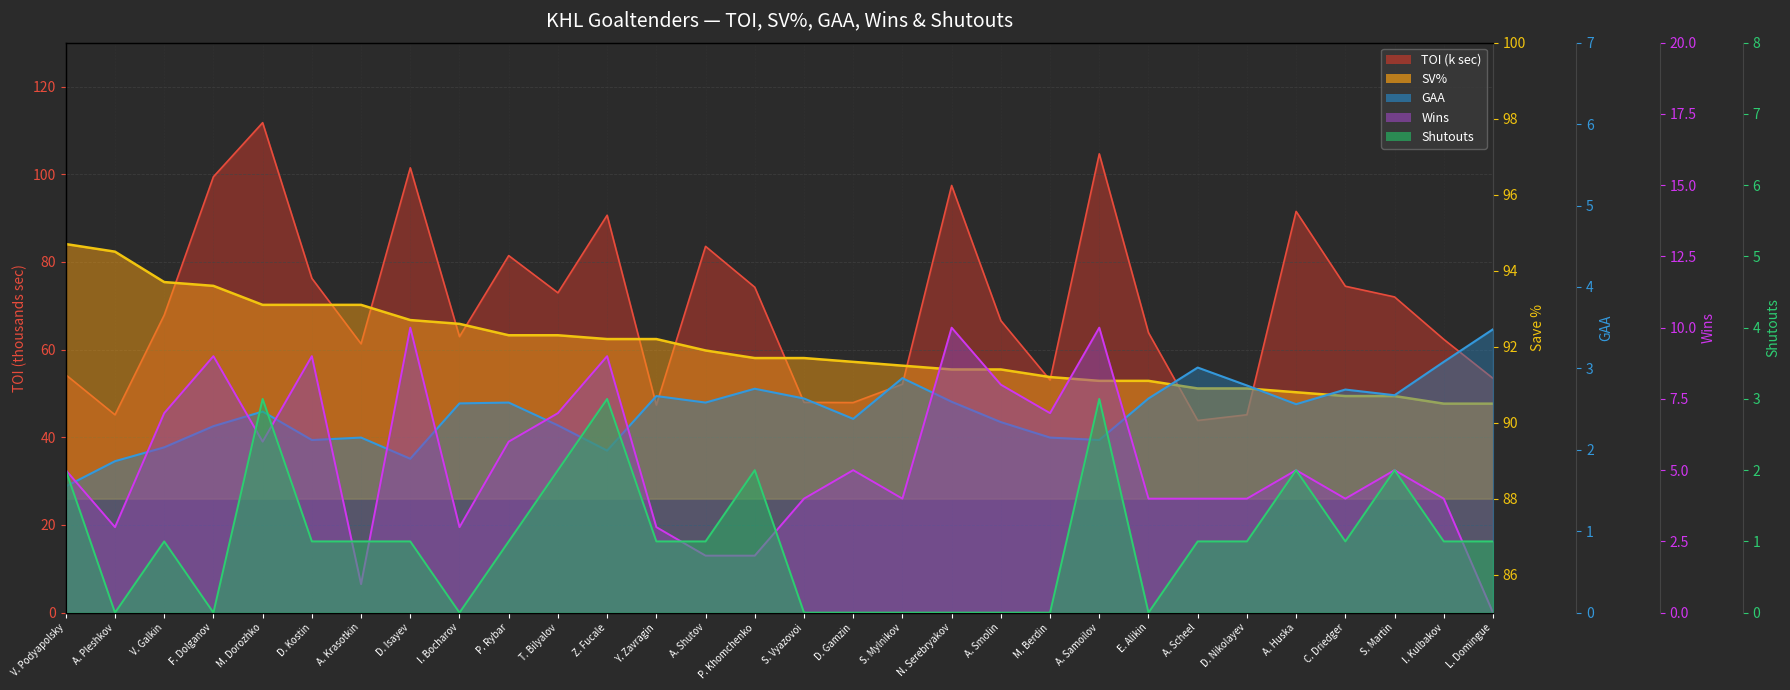

What is the greatest value displayed?

94.7